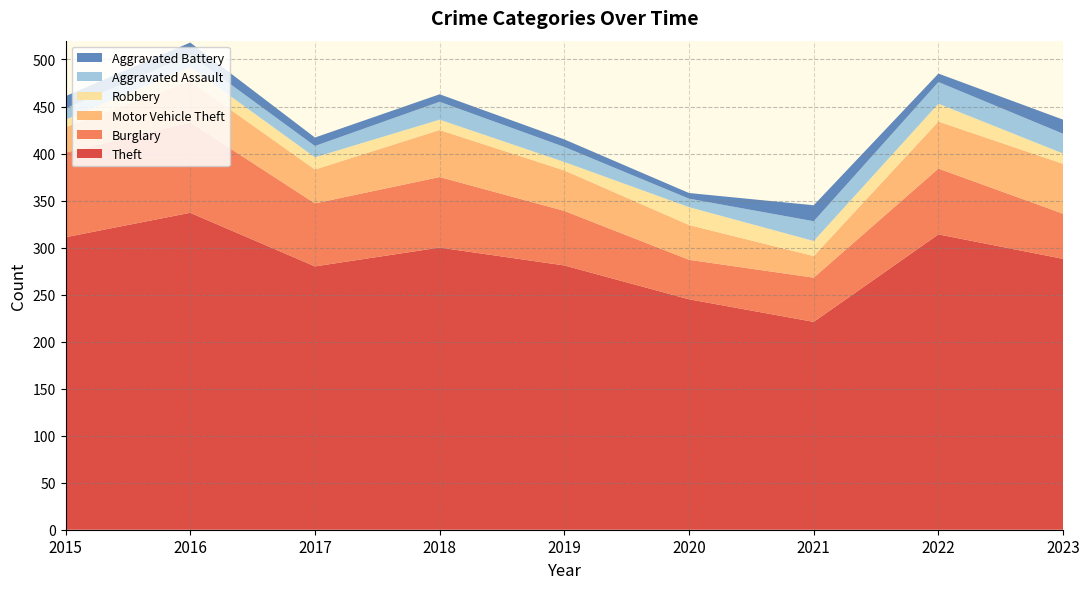

Reading left to right, extract all data points from this chart.

Theft: 311	337	280	300	281	245	221	314	288
Burglary: 90	96	67	75	58	42	47	70	48
Motor Vehicle Theft: 27	44	36	50	43	37	23	50	53
Robbery: 8	15	13	11	9	19	16	19	11
Aggravated Assault: 12	13	12	19	16	9	21	23	21
Aggravated Battery: 13	13	9	8	8	6	17	9	15